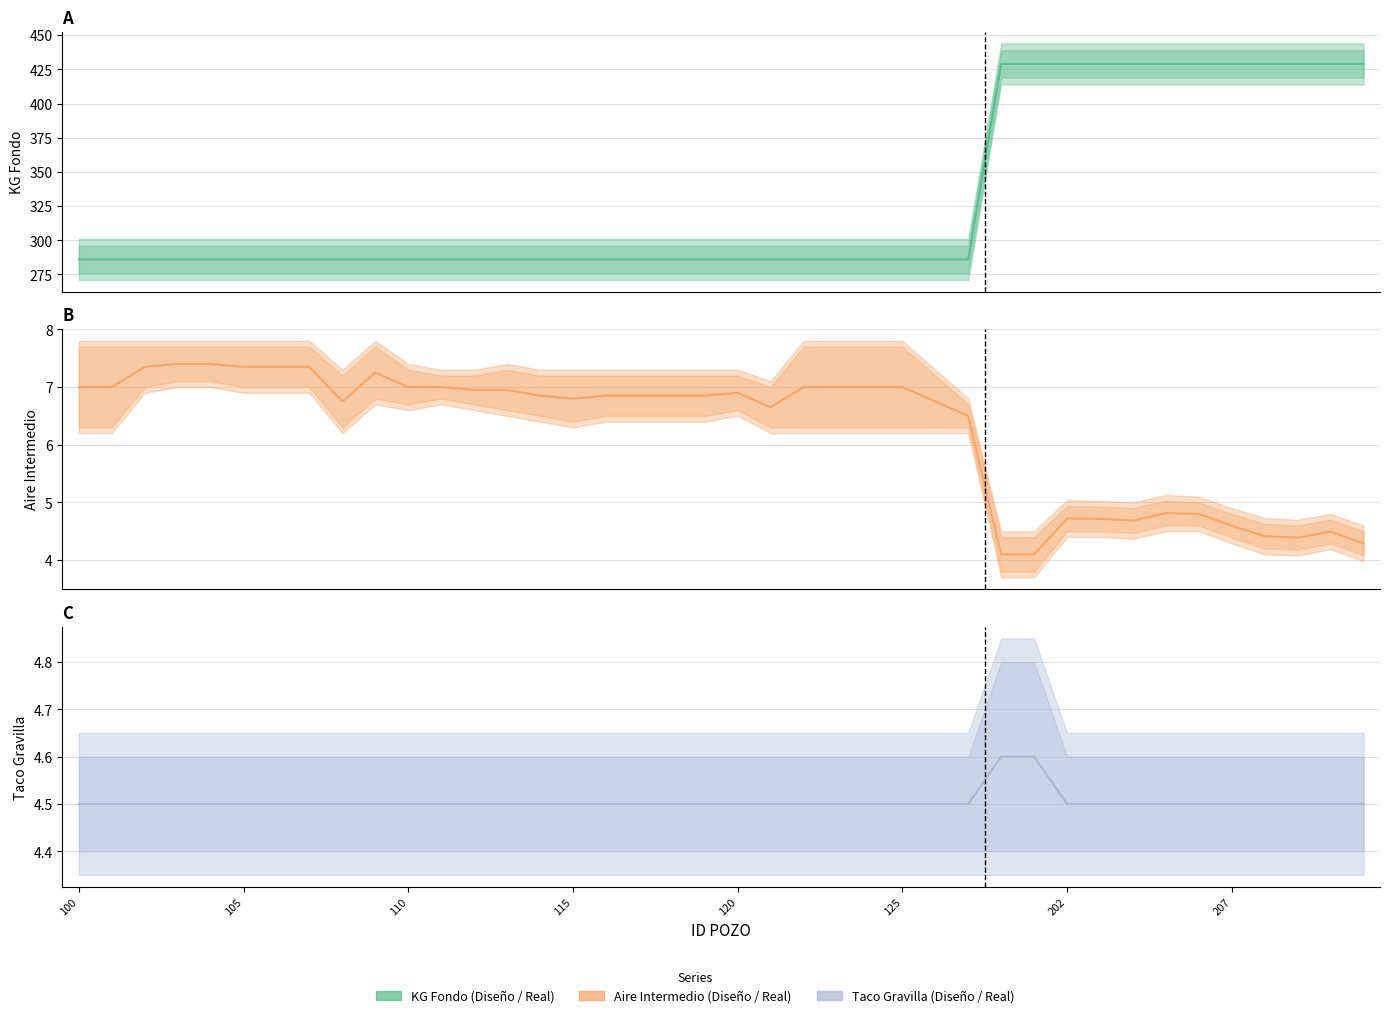

What is the maximum value shown in the chart?

429.0